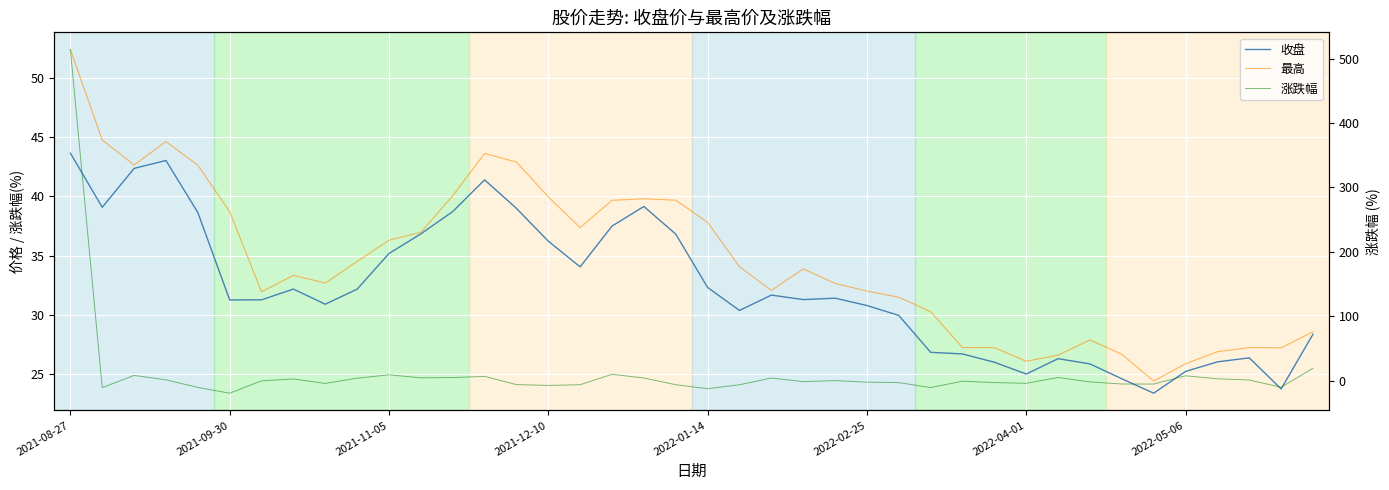

Which series has the widest spread of values?

涨跌幅